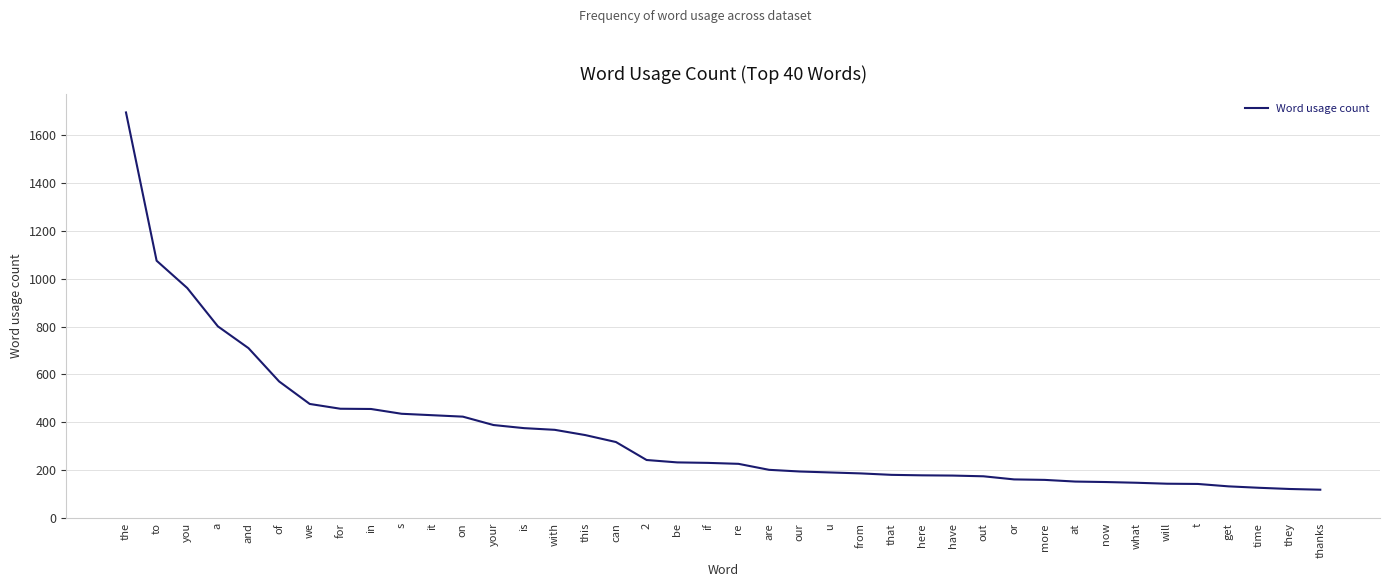

Does the chart display data point markers on the line(s)?

No